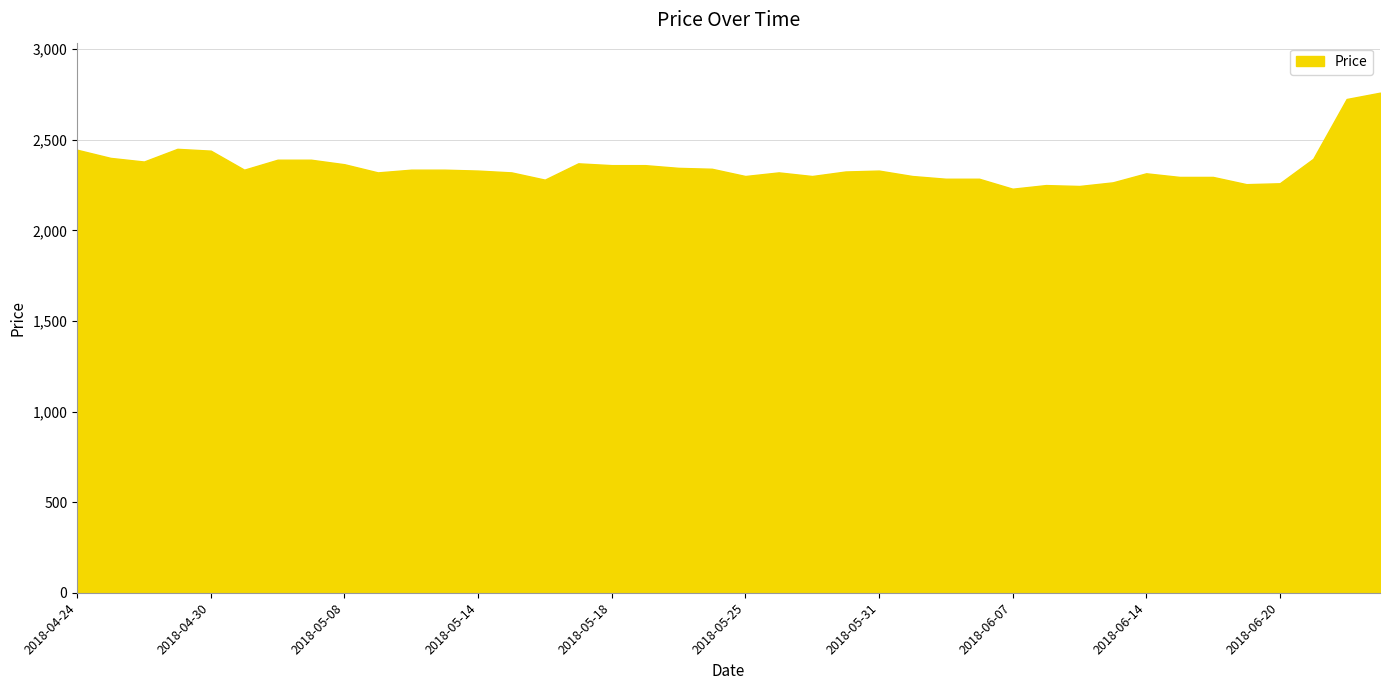

What is the difference between the maximum and minimum values?

530